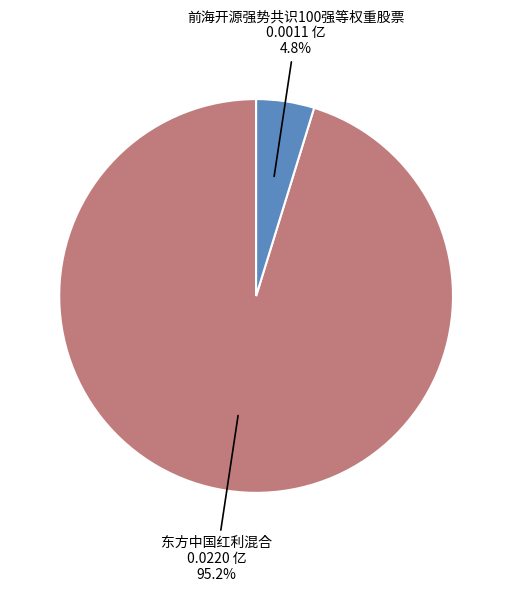

Count the number of slices in the pie.

2